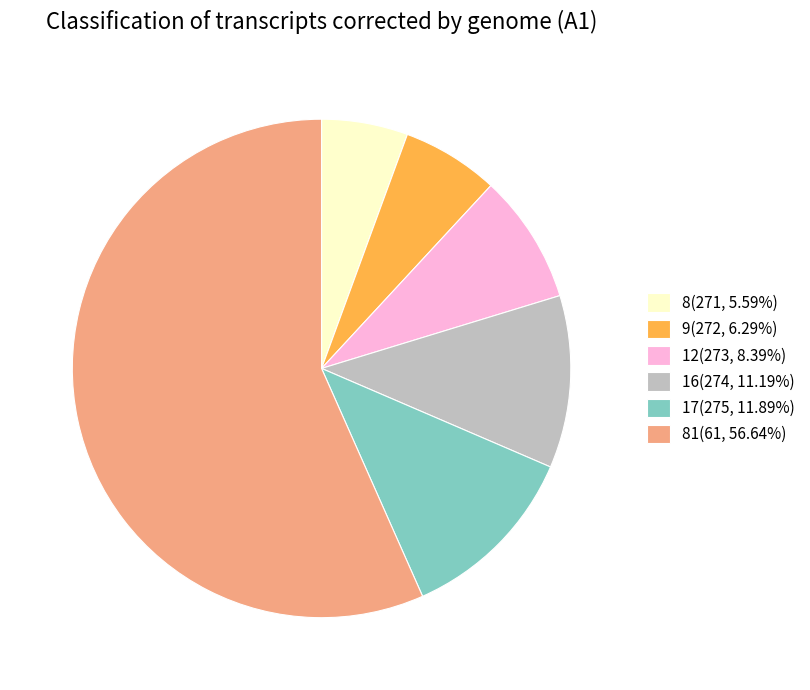

Combined, do 9(272, 6.29%) and 12(273, 8.39%) account for over 50%?

No